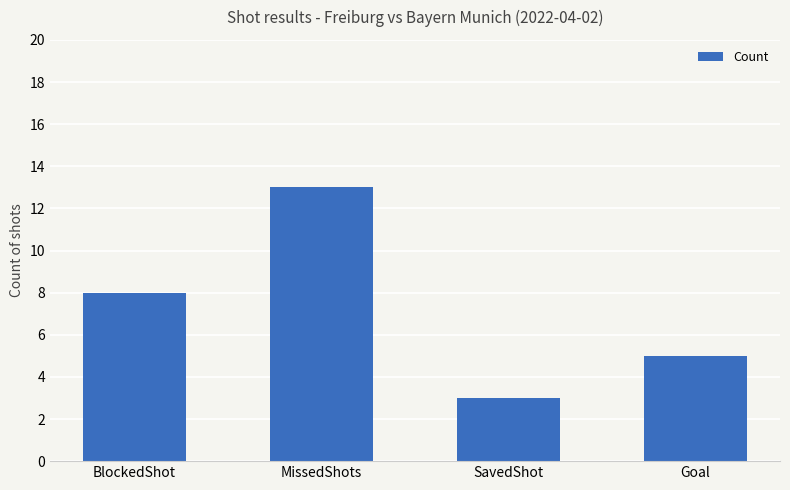

Rank the categories by value from lowest to highest.

SavedShot, Goal, BlockedShot, MissedShots